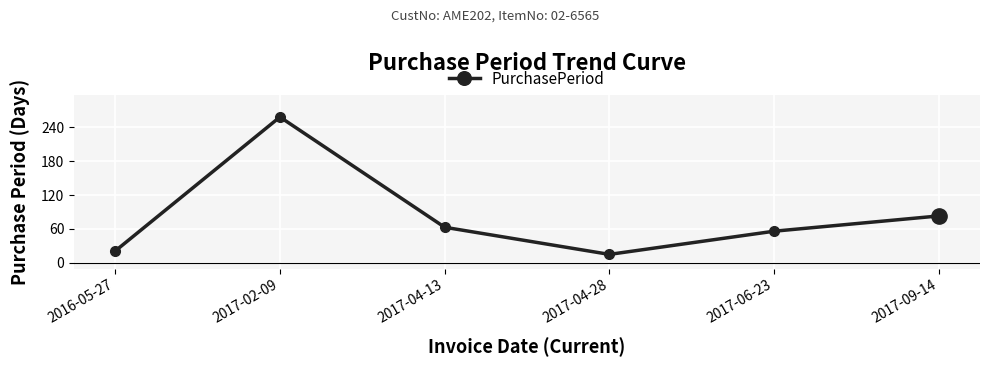

Does the chart have visible grid lines?

Yes